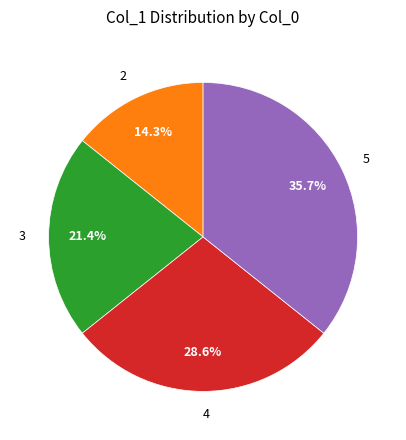

Is there any slice that represents more than half of the pie?

No